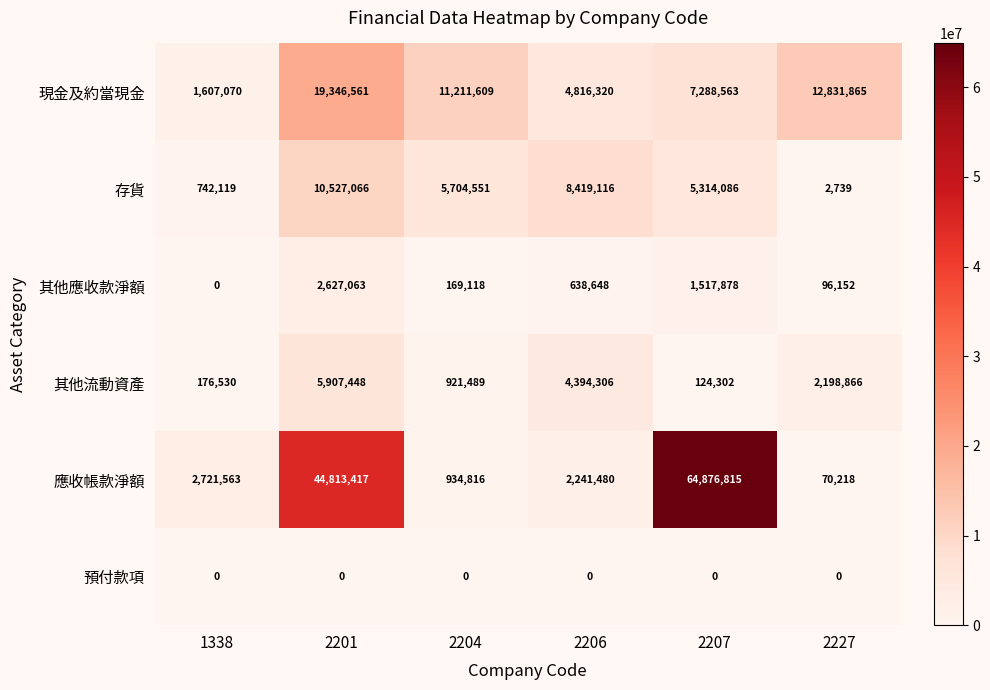

What is the difference between the 現金及約當現金 values at 2206 and 1338?

3209250